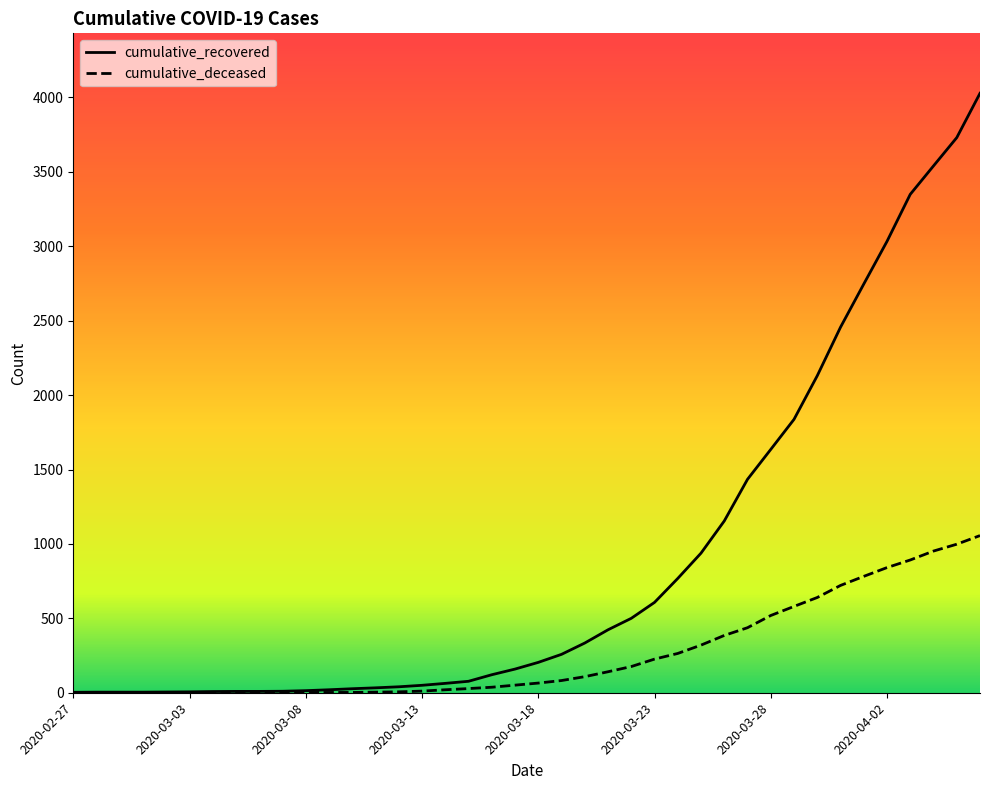

Rank the series by their maximum value, from lowest to highest.

cumulative_deceased, cumulative_recovered